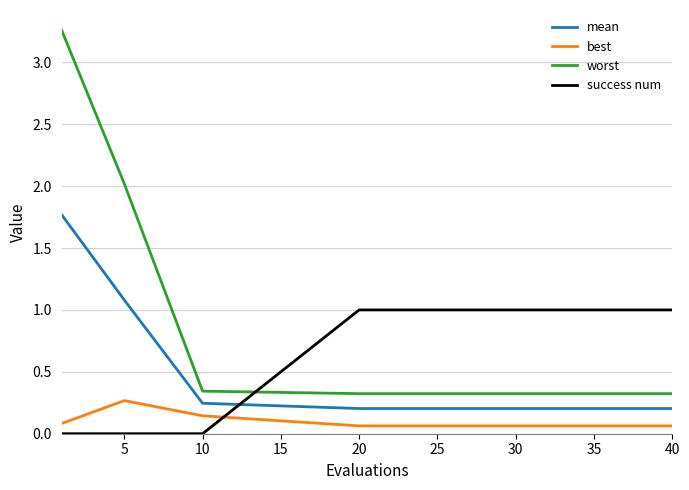

List the series in order of their peak value, highest first.

worst, mean, success num, best